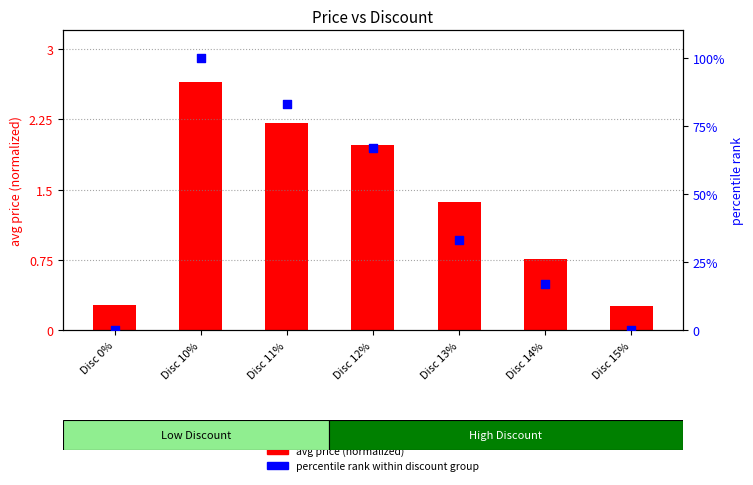

Which series has the widest spread of Y values?

percentile rank within discount group